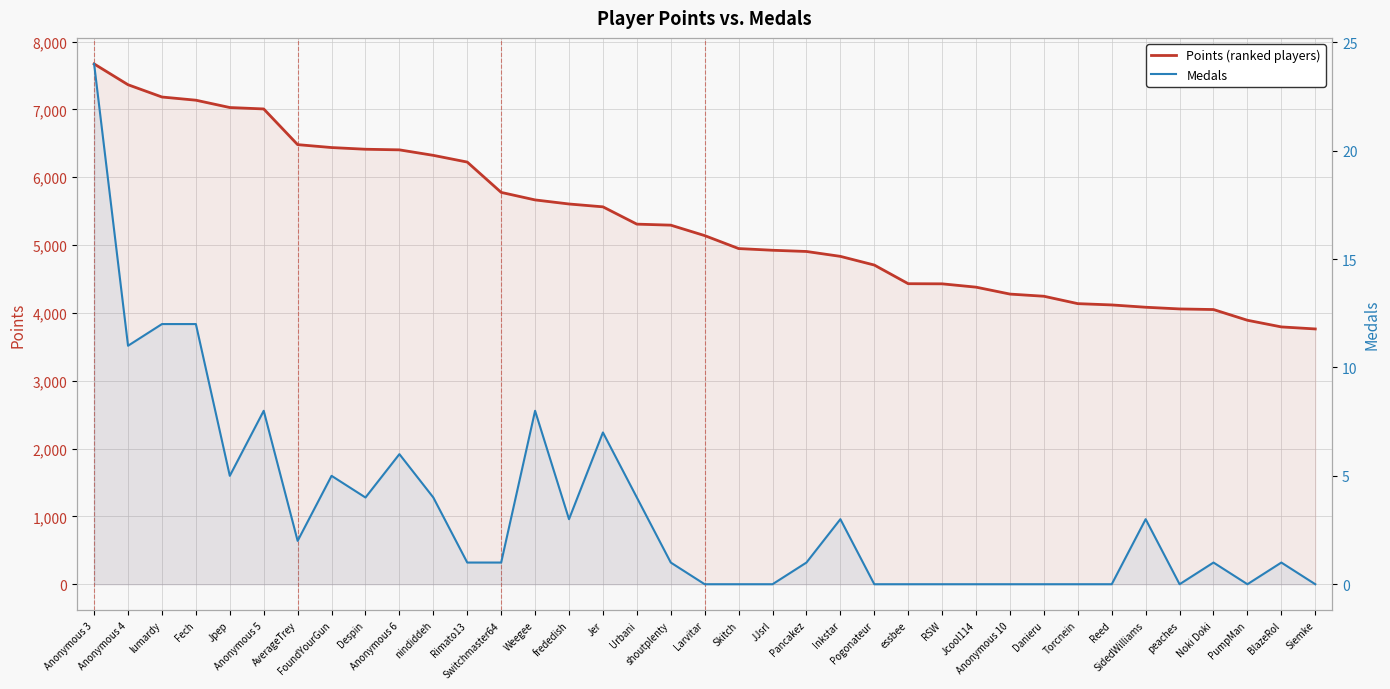

How many series are shown in this chart?

2